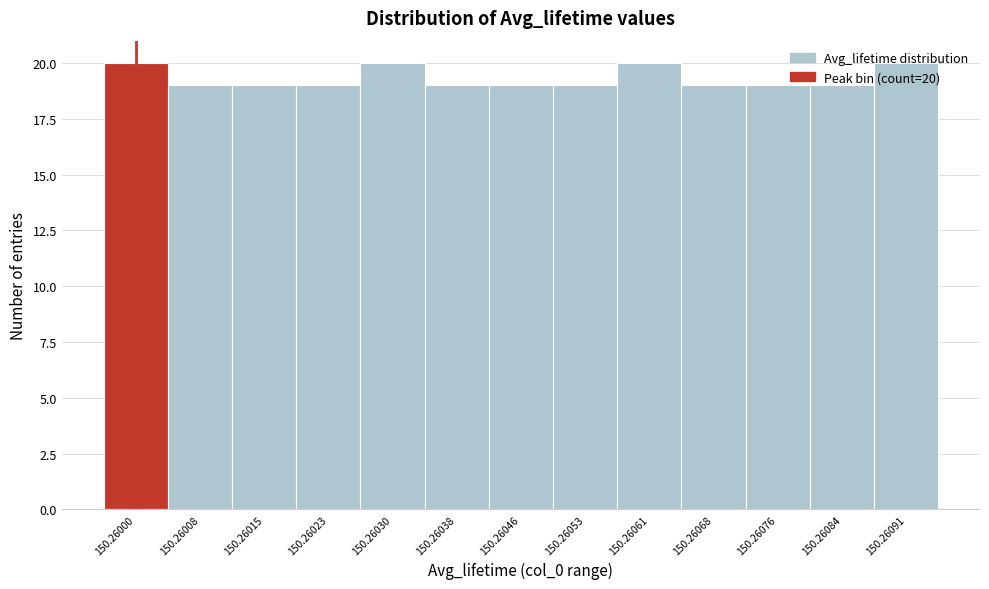

What is the value of the 9th bar from the left?

20